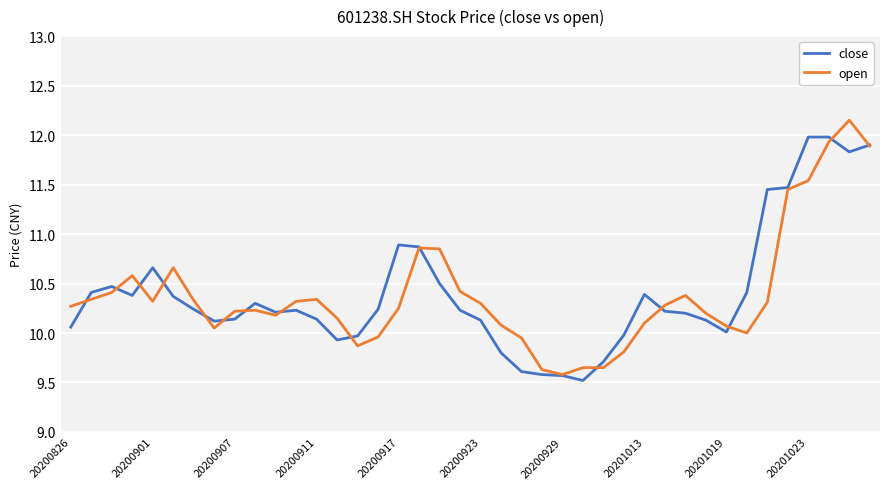

How many series are shown in this chart?

2